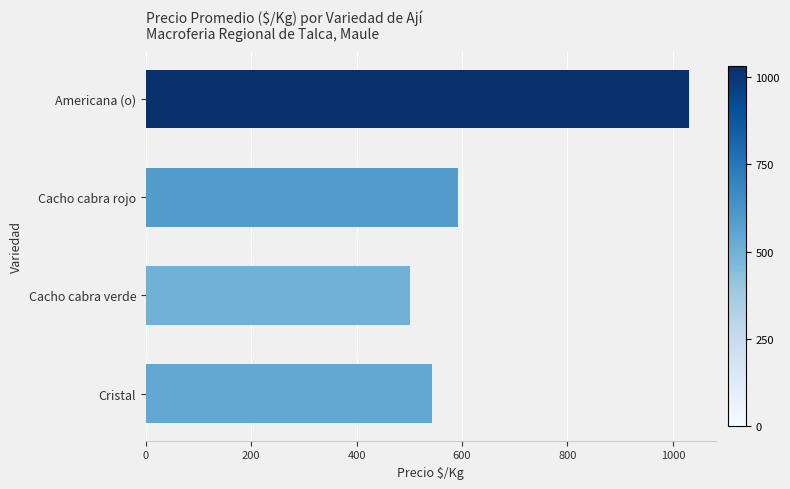

What is the average value?

667